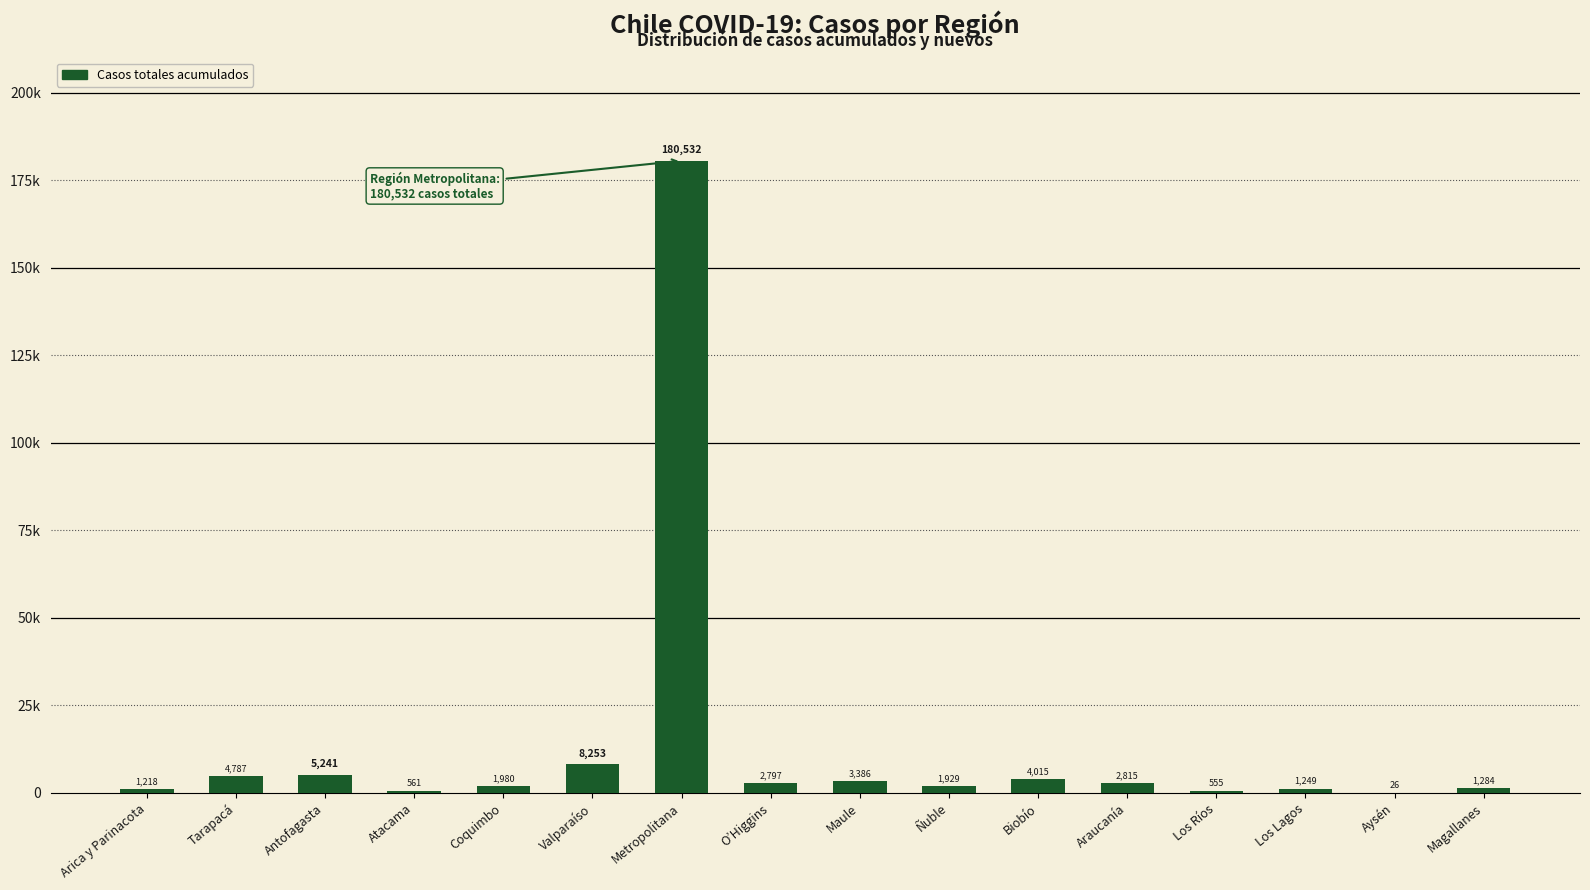

What is the ratio of the value at Valparaíso to the value at Aysén?

317.4